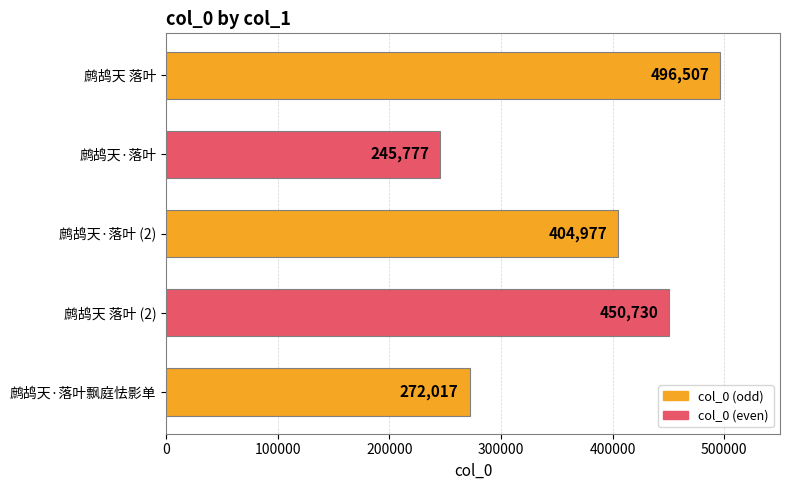

What is the maximum value shown in the chart?

496507